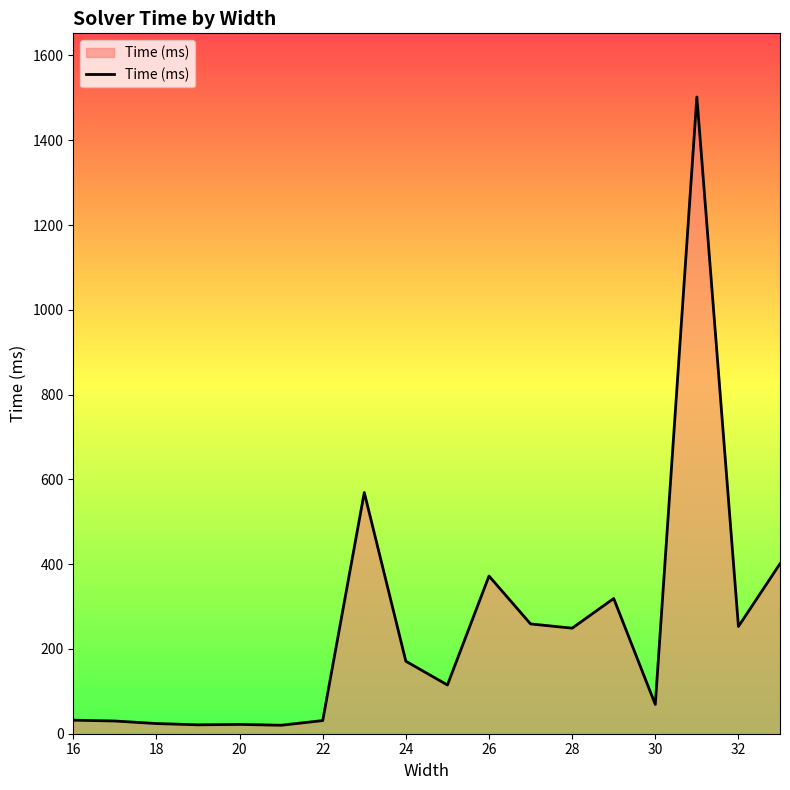

What is the greatest value displayed?

1502